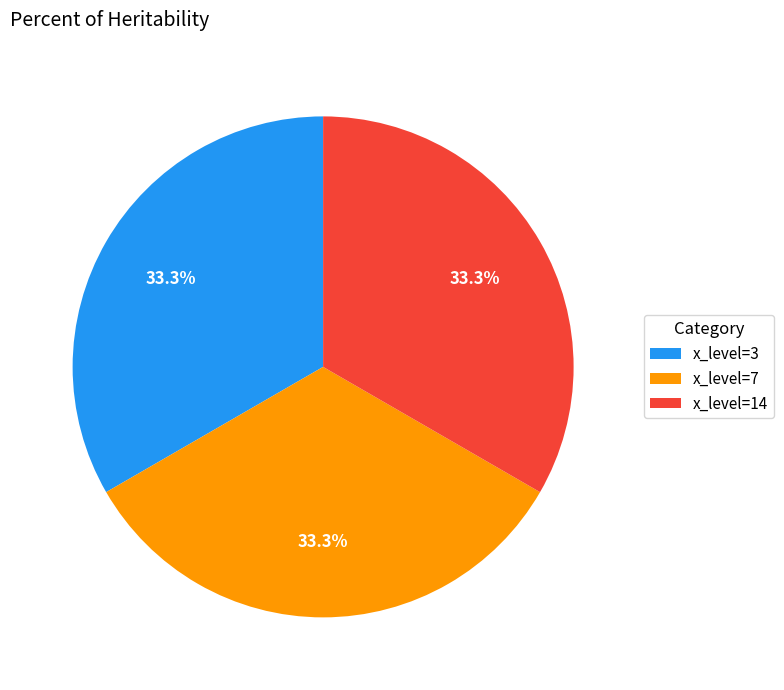

Is there a majority slice in this chart?

No